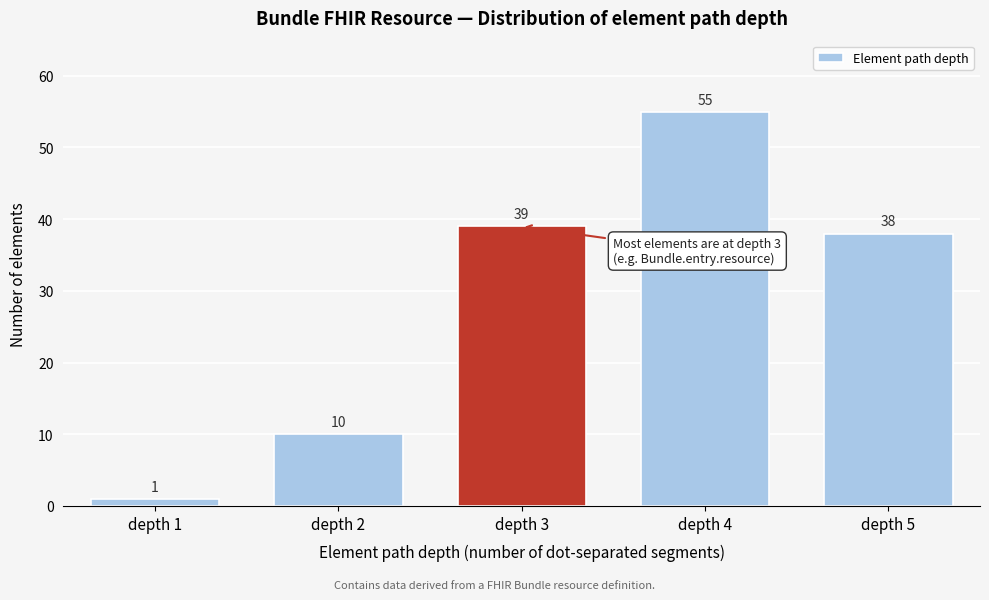

Reading right to left, what are all the values shown in this chart?

depth 5=38	depth 4=55	depth 3=39	depth 2=10	depth 1=1